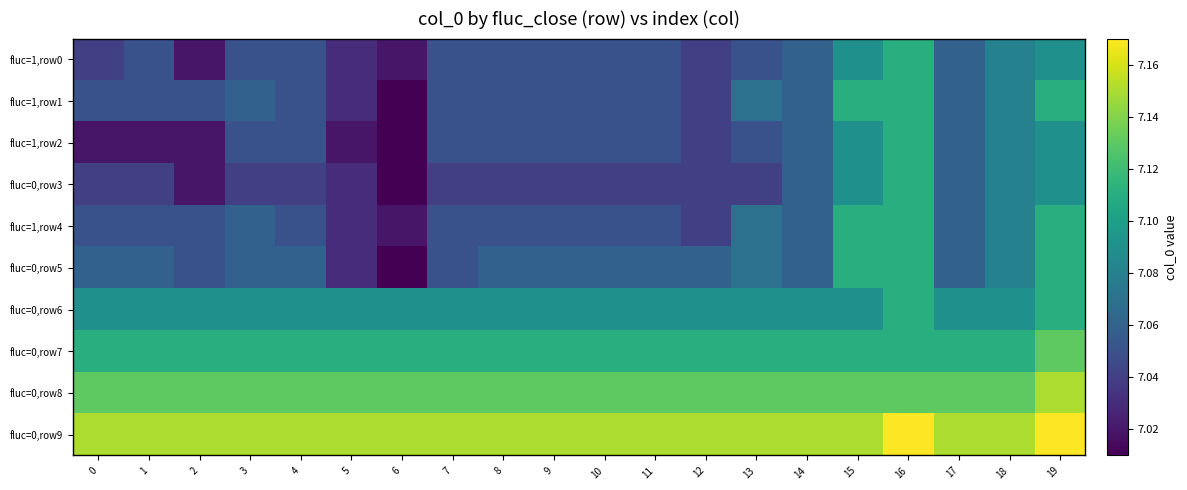

At 4, list the series in order from smallest to largest.

fluc=0,row3, fluc=1,row0, fluc=1,row1, fluc=1,row2, fluc=1,row4, fluc=0,row5, fluc=0,row6, fluc=0,row7, fluc=0,row8, fluc=0,row9